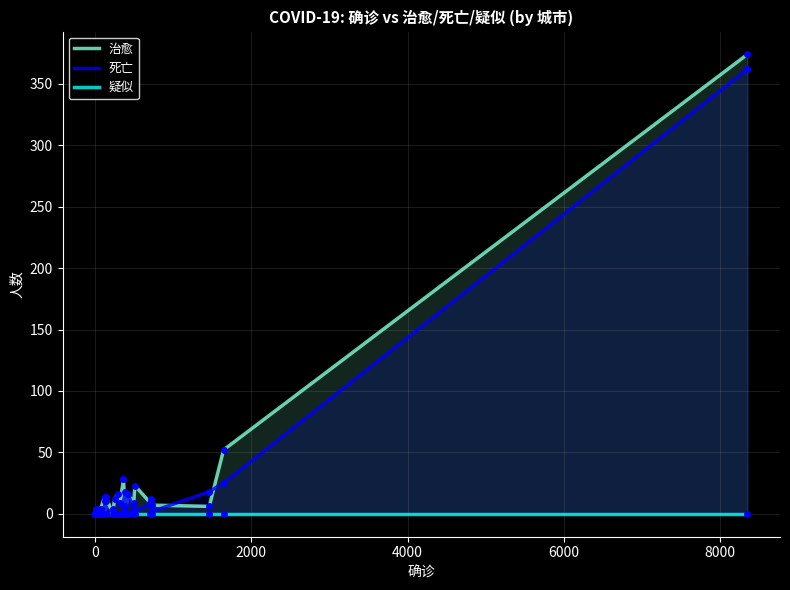

True or false: 死亡 and 疑似 intersect in this chart.

False